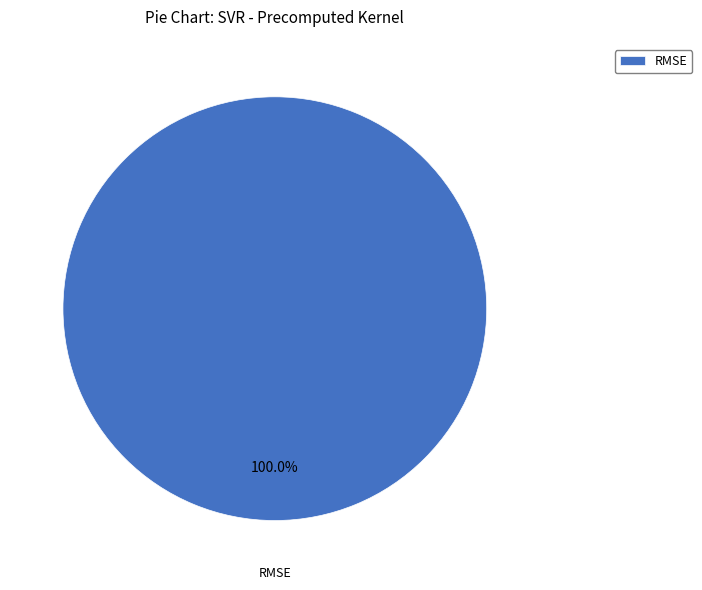

Is there any slice that represents more than half of the pie?

Yes